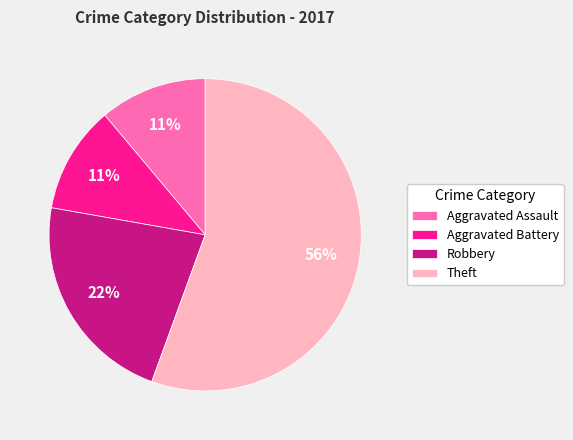

What percentage is the Aggravated Assault slice, to the nearest percent?

11%